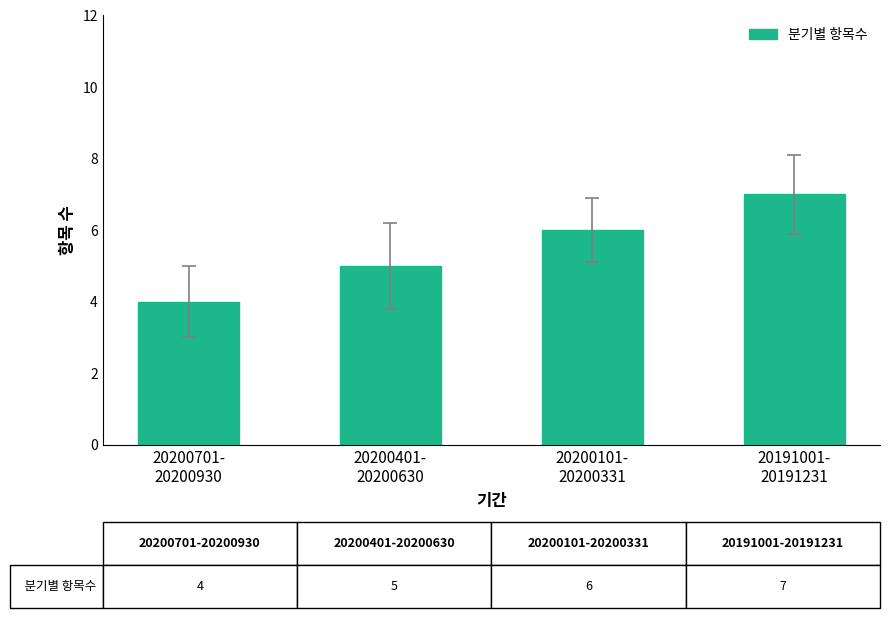

The chart shows a value of 10 at 20200101-
20200331. True or false?

False